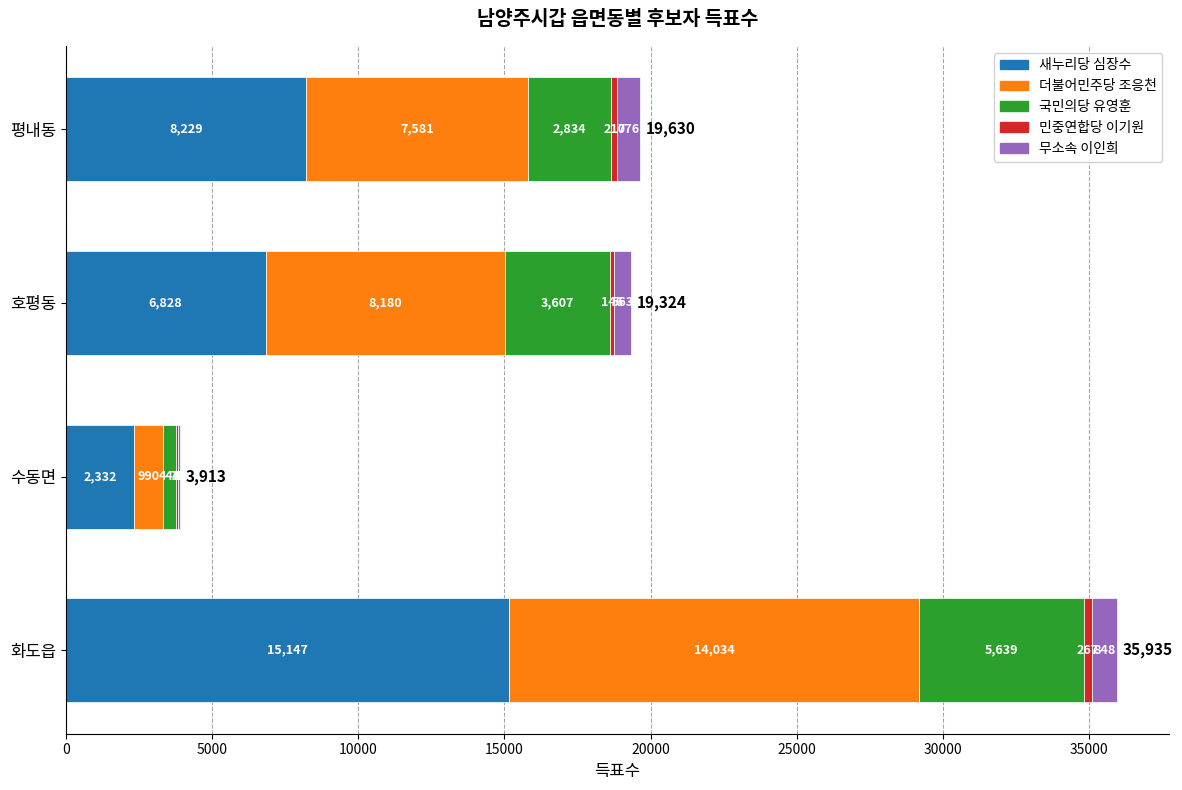

How many distinct data groups are displayed?

5